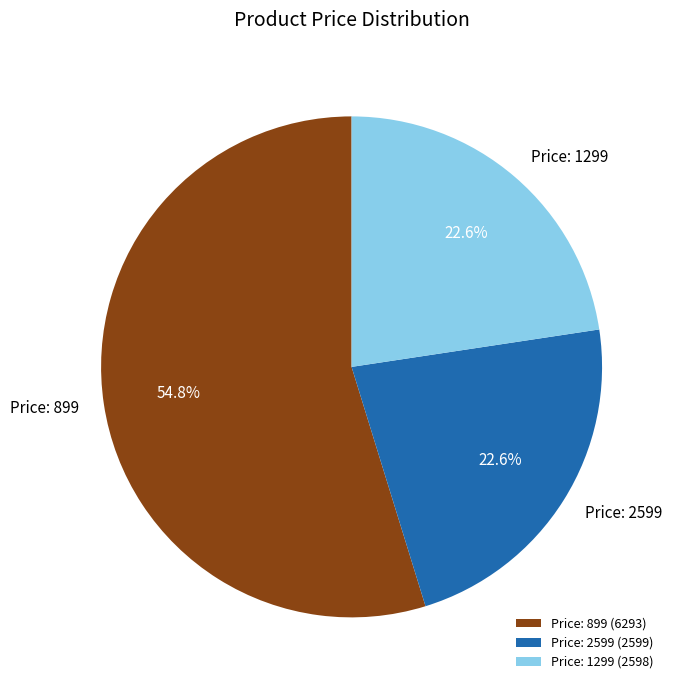

Does any single category account for the majority?

Yes